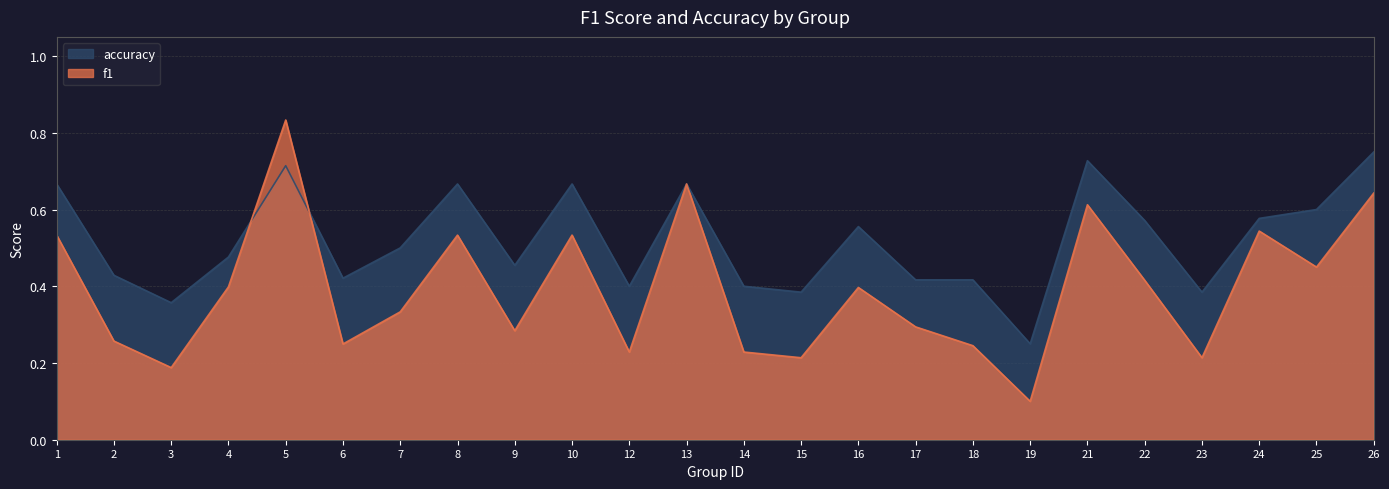

Rank the categories by f1 value from highest to lowest.

5, 13, 26, 21, 24, 1, 8, 10, 25, 22, 4, 16, 7, 17, 9, 2, 6, 18, 12, 14, 15, 23, 3, 19